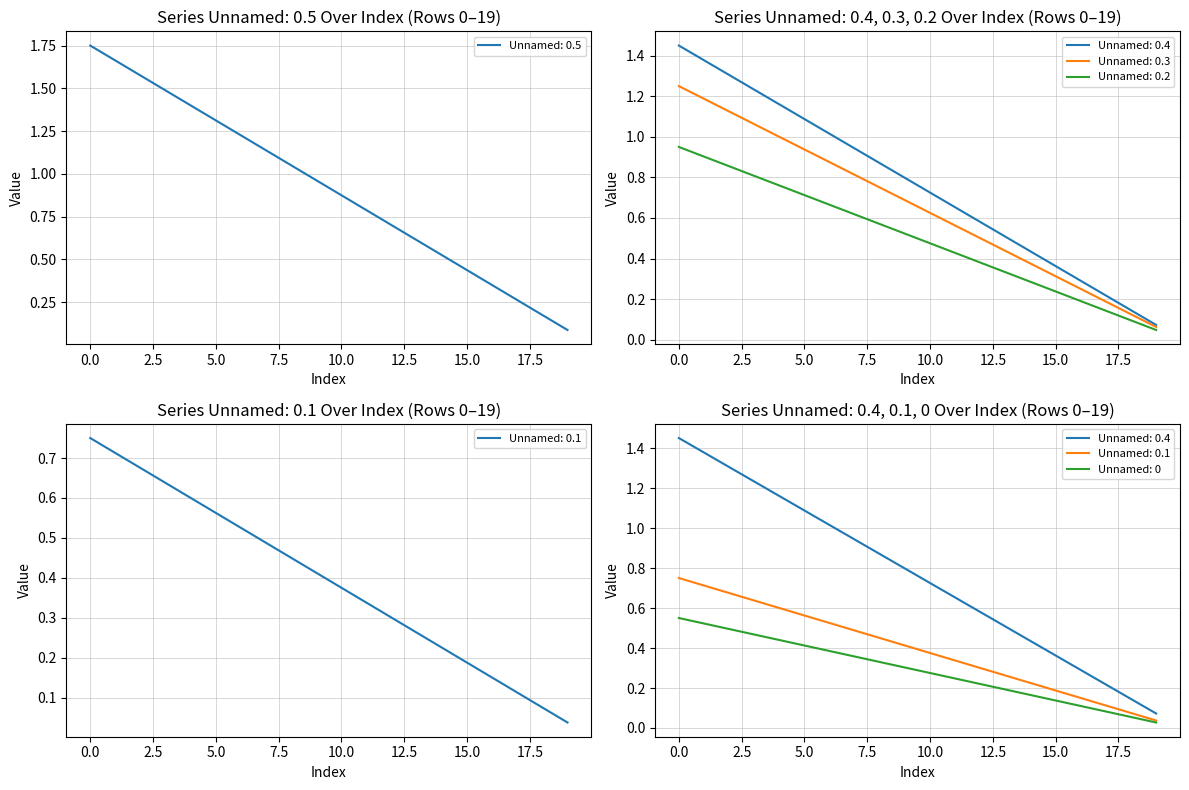

At how many categories does at least one series exceed 1?

7